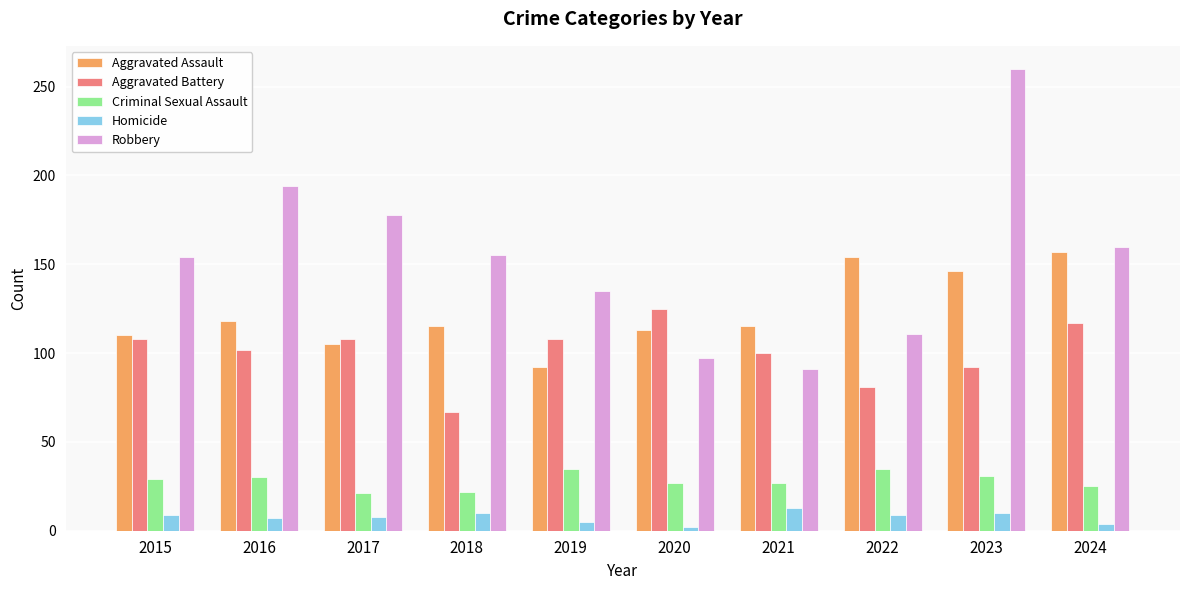

Rank the series at 2020 from lowest to highest value.

Homicide, Criminal Sexual Assault, Robbery, Aggravated Assault, Aggravated Battery